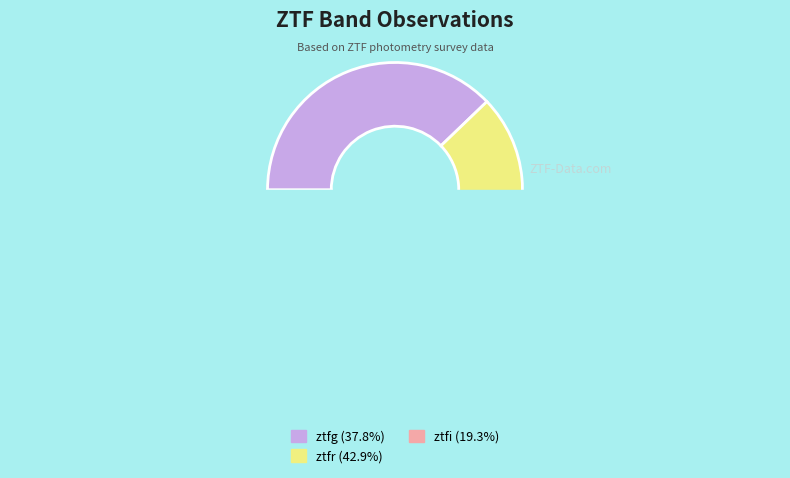

The ztfr slice represents 43% of the pie. True or false?

True